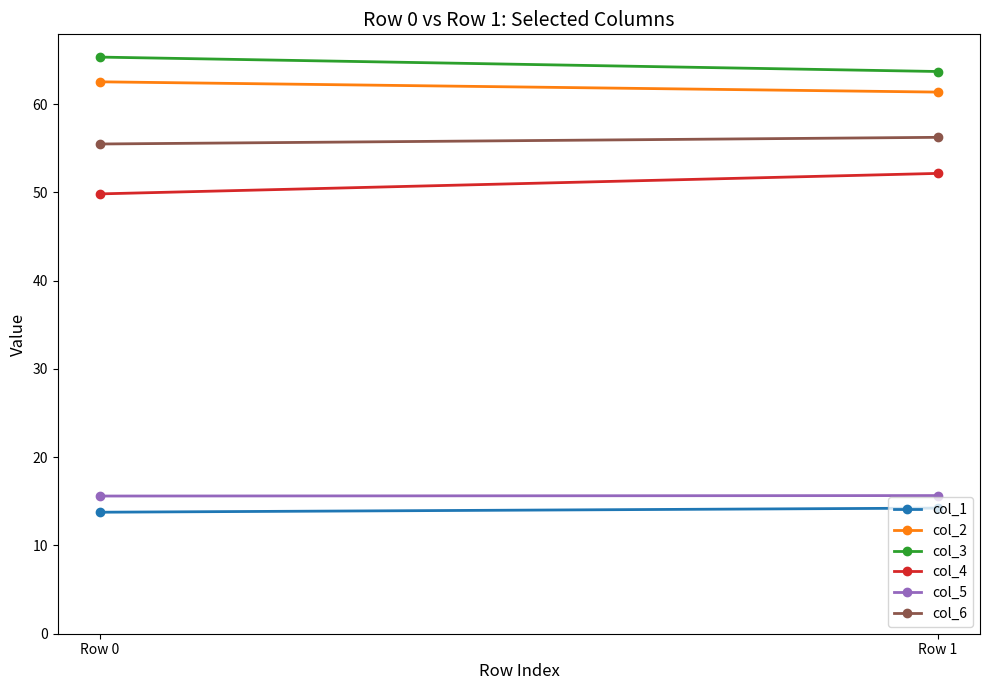

Which category has the highest value across all series?

Row 0